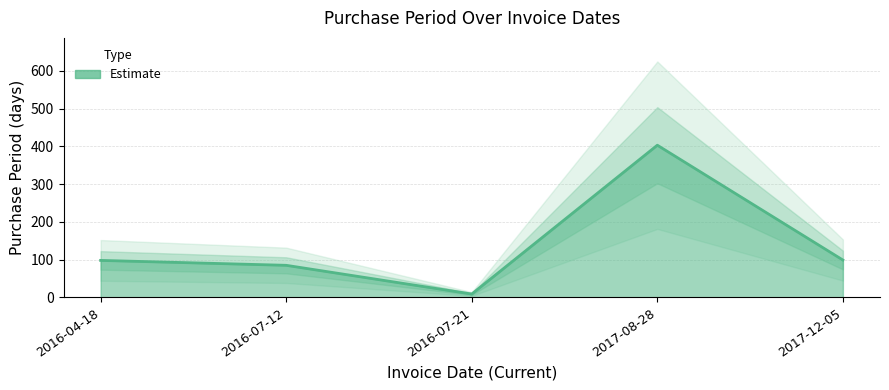

What is the value of the 3rd point from the left?

9